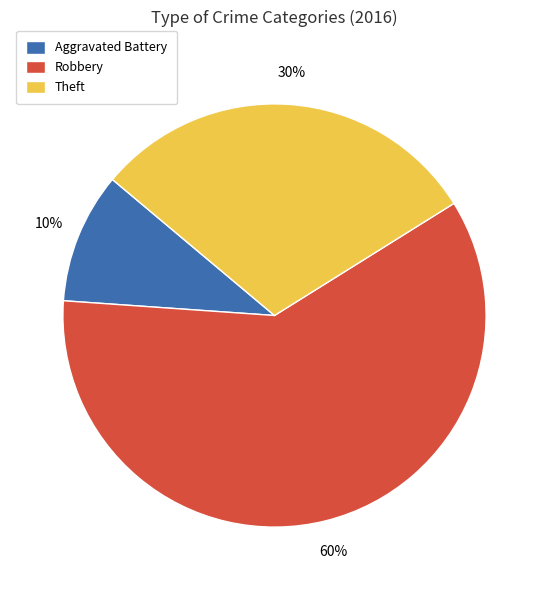

To the nearest percent, what portion does Theft represent?

30%